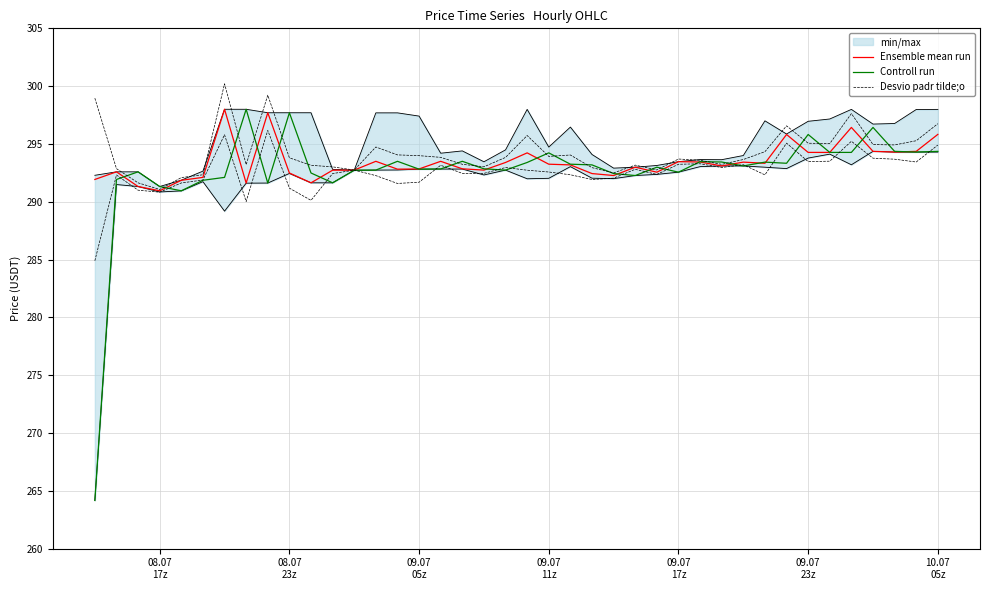

In Controll run, how many points are higher than both neighbors (excluding endpoints)?

11